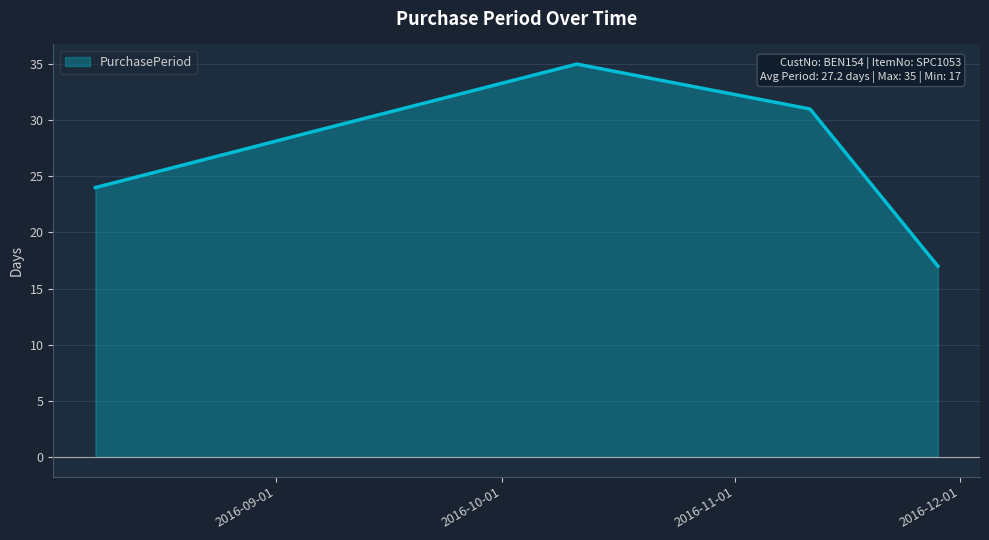

Does the chart have visible grid lines?

Yes